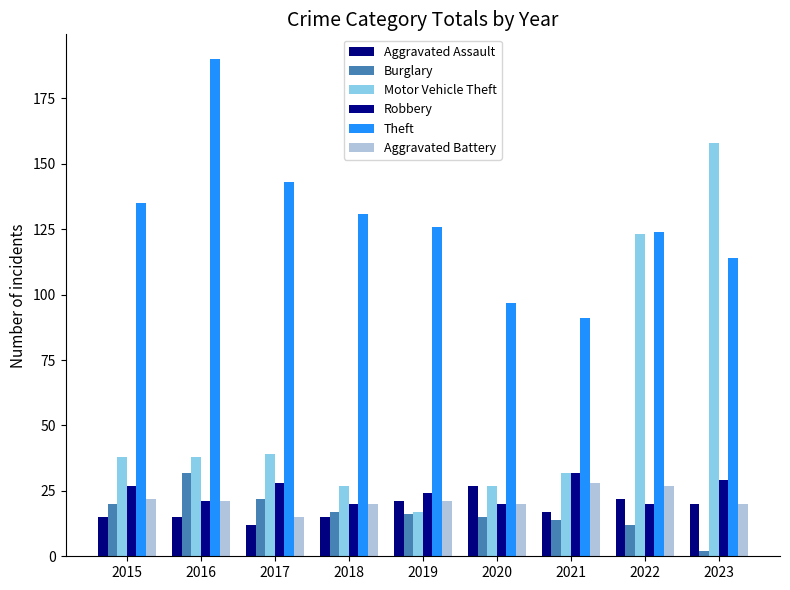

What is the difference between the highest and lowest values at 2021?

77